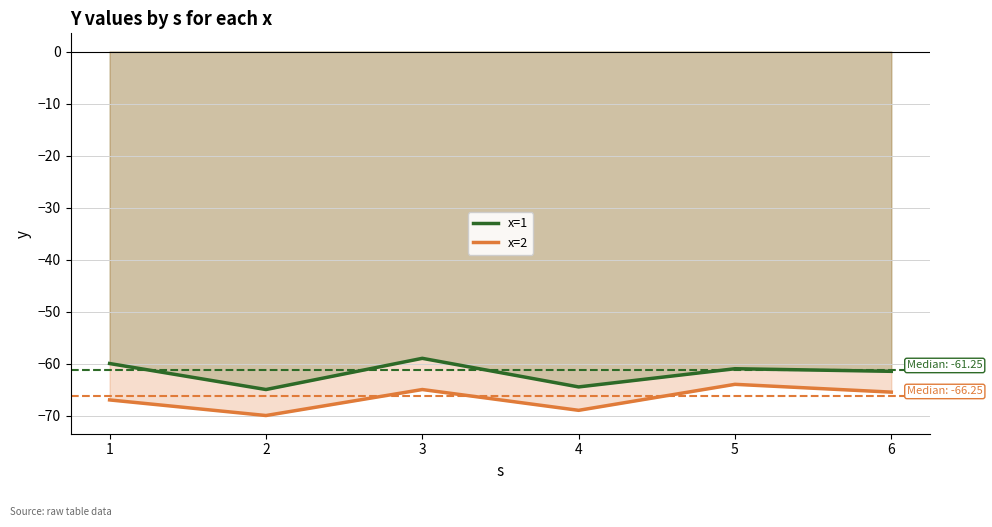

What is the sum of the x=1 values at 3 and 4?

-123.5